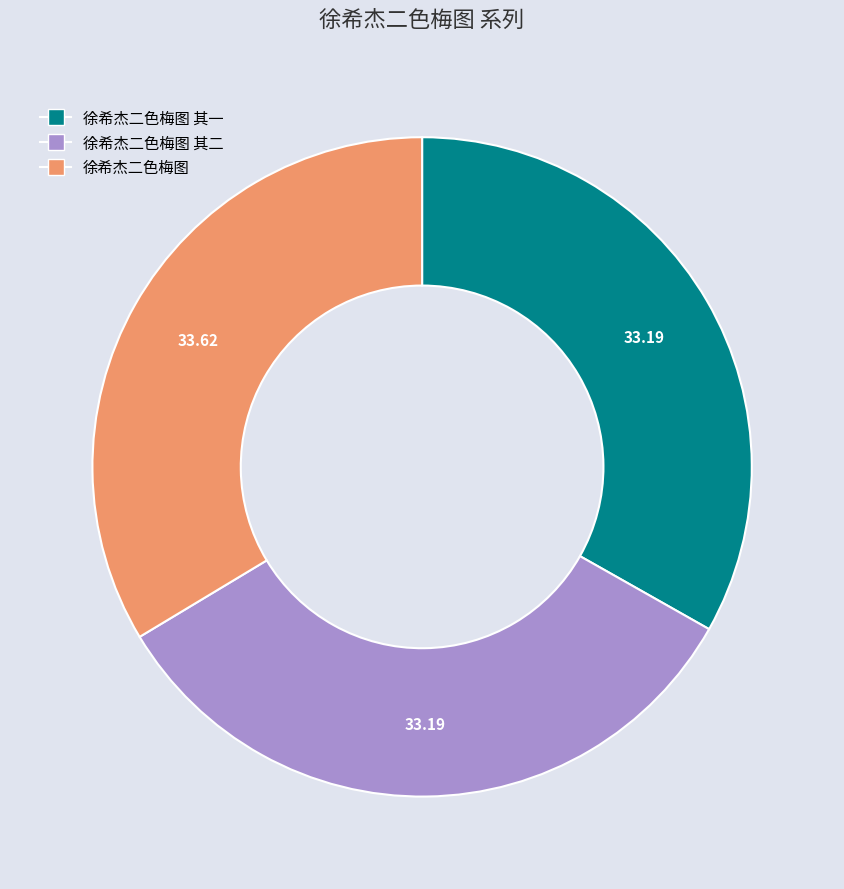

How many segments does this pie chart have?

3